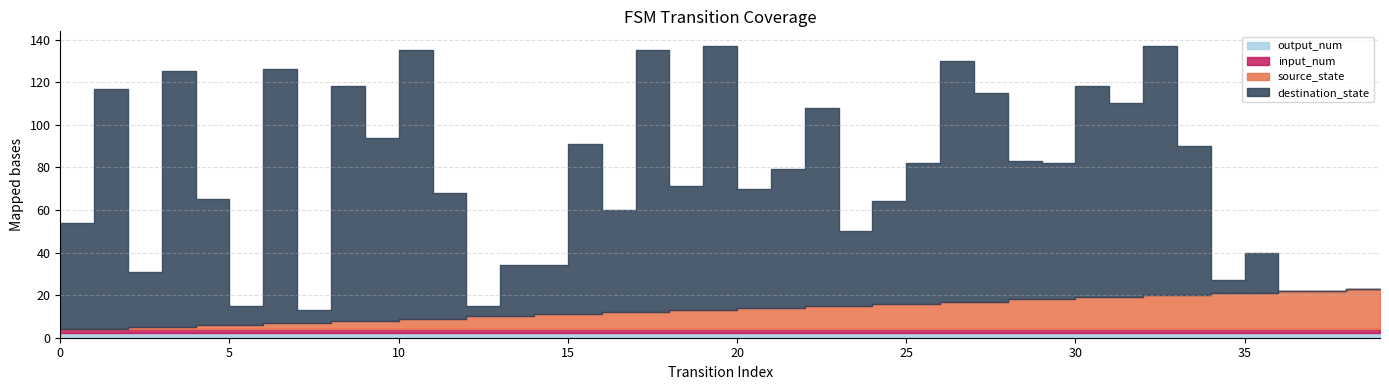

At which label is source_state closest to 9?

18